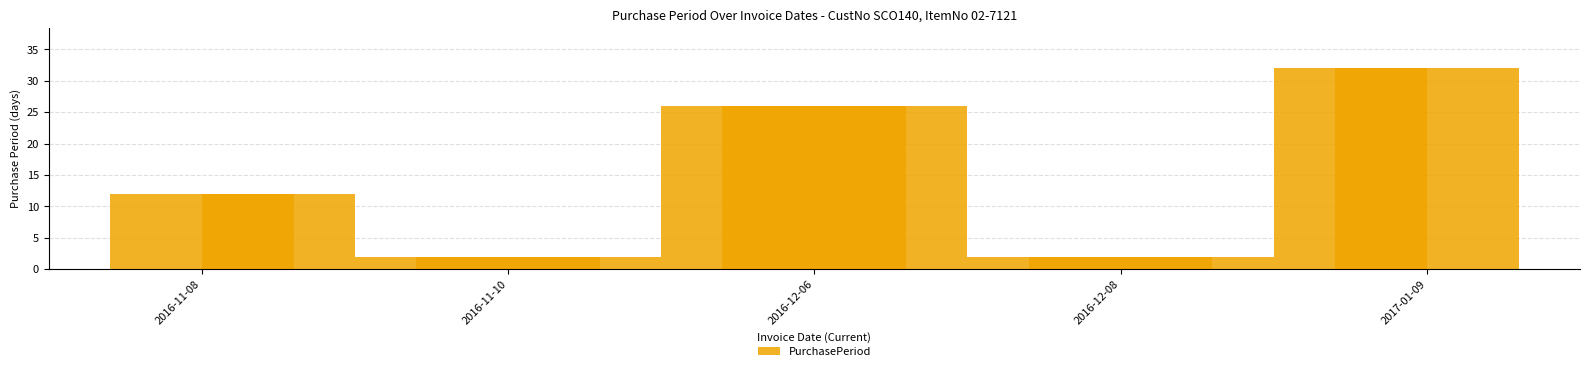

At which label is the value closest to 17?

2016-11-08